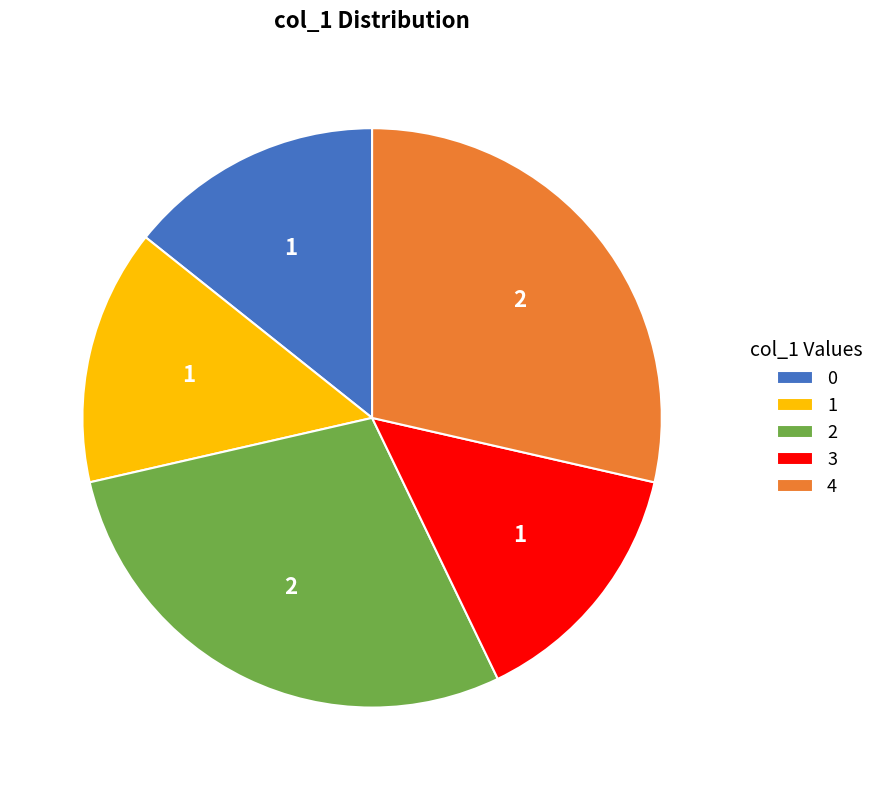

Is the sum of 2 and 0 greater than half?

No